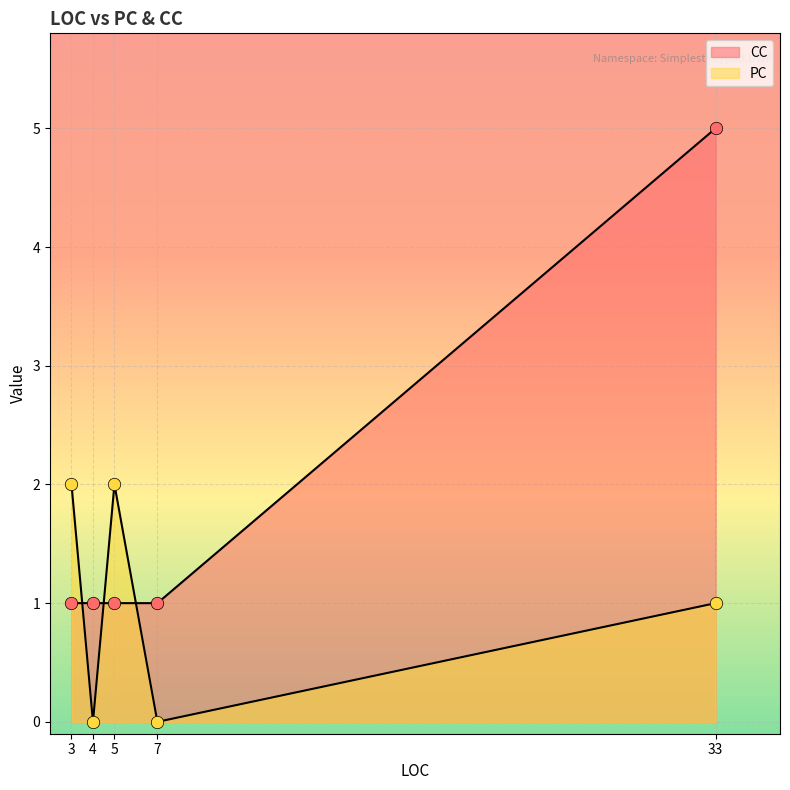

Which series has the largest total across all categories?

CC